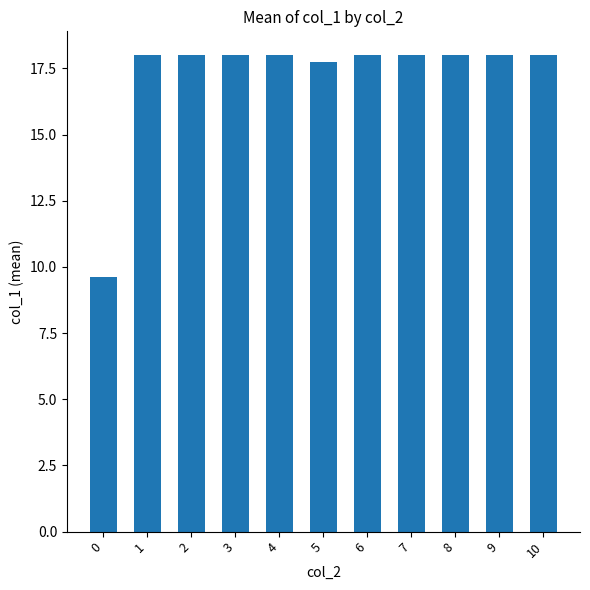

Reading left to right, extract all data points from this chart.

9.6	18.0	18.0	18.0	18.0	17.8	18.0	18.0	18.0	18.0	18.0